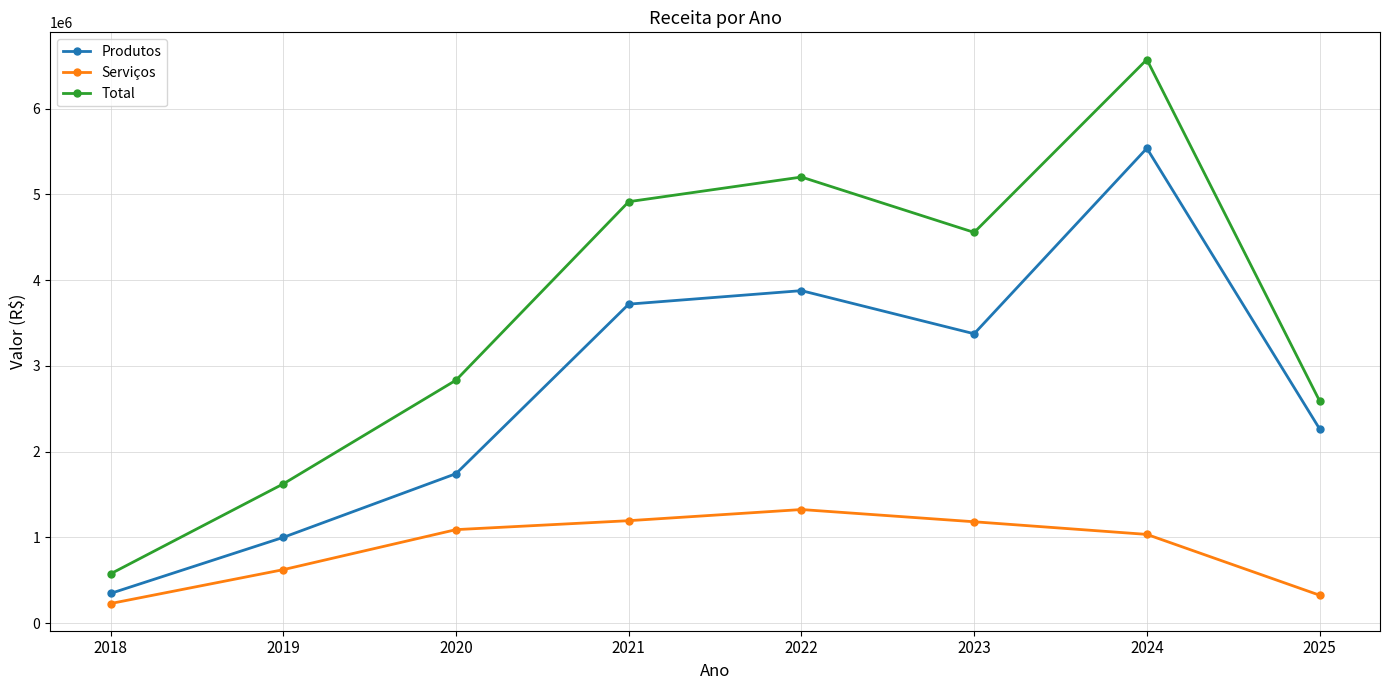

True or false: Serviços and Total intersect in this chart.

False